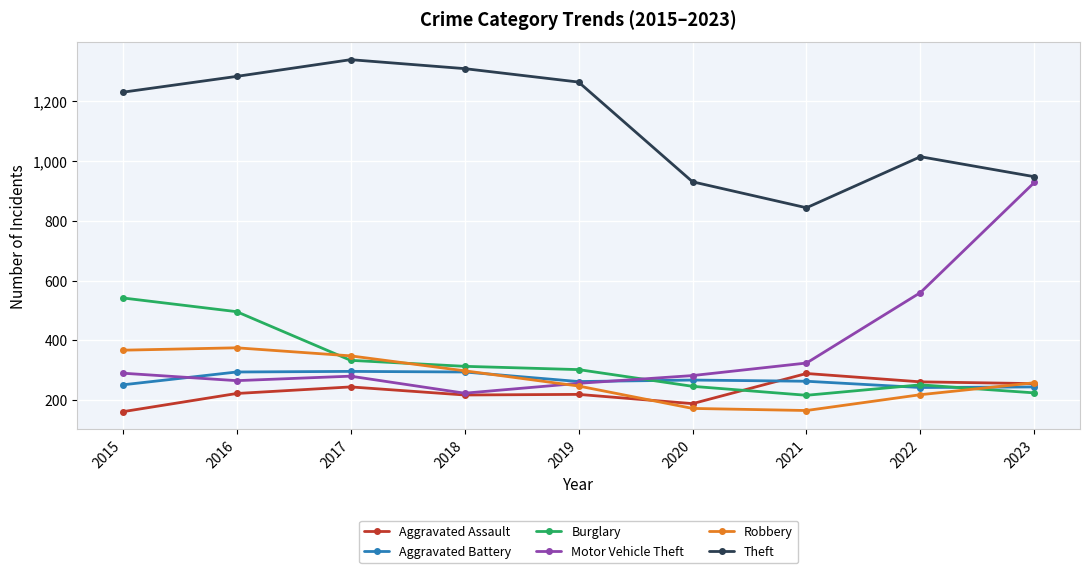

Between which two adjacent categories do Burglary and Aggravated Battery first intersect?

2019 and 2020